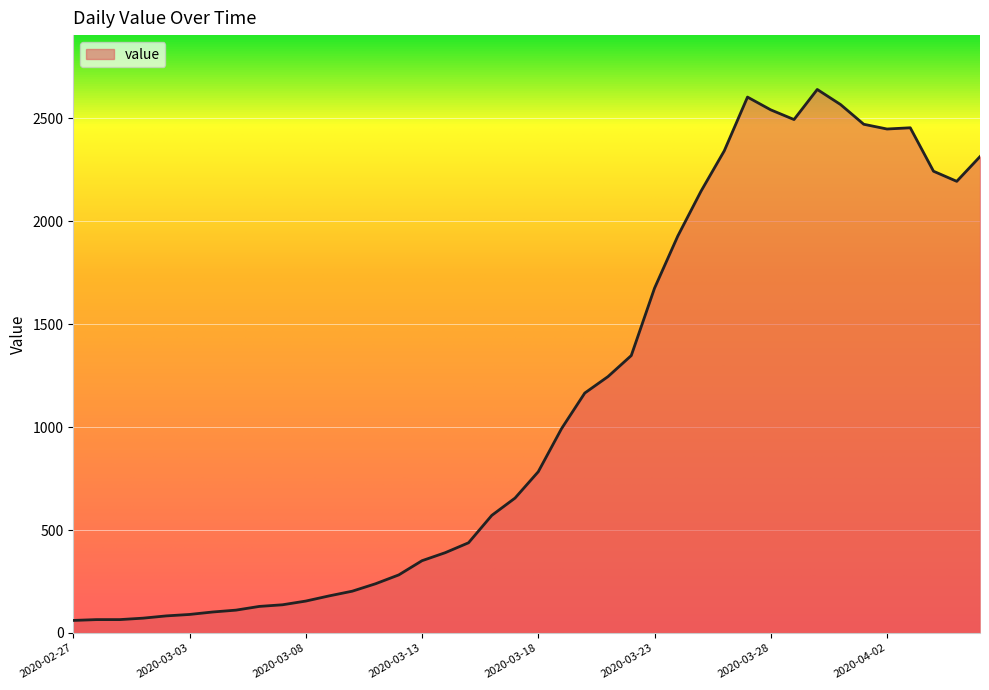

What is the difference between the maximum and minimum values?

2578